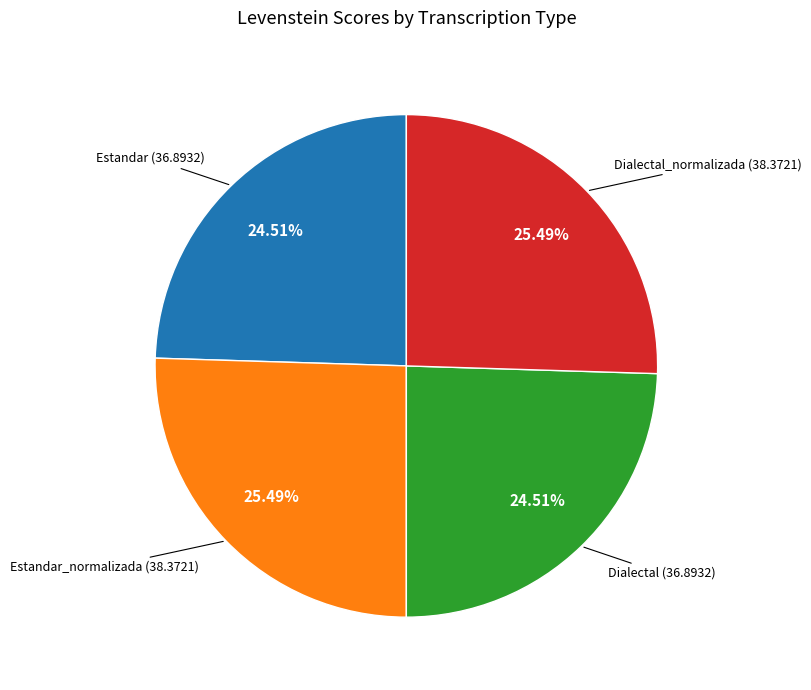

Is it true that Estandar_normalizada is 14% of the pie?

False